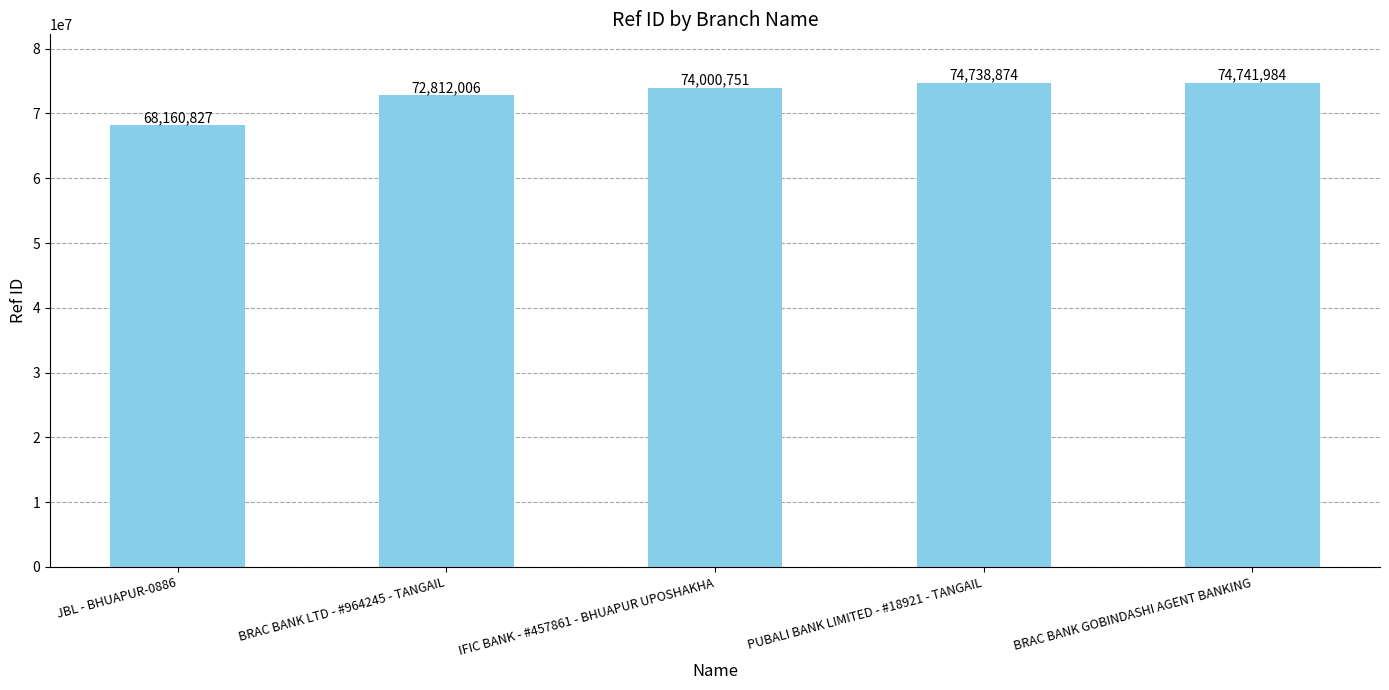

How many values are below 74000751?

2